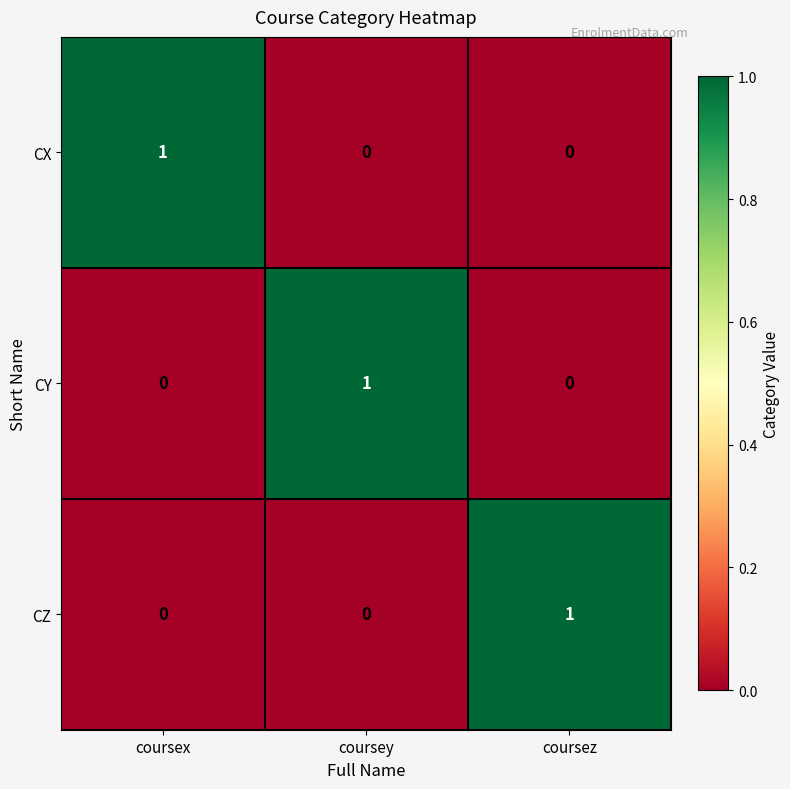

At how many categories does at least one series exceed 0?

3